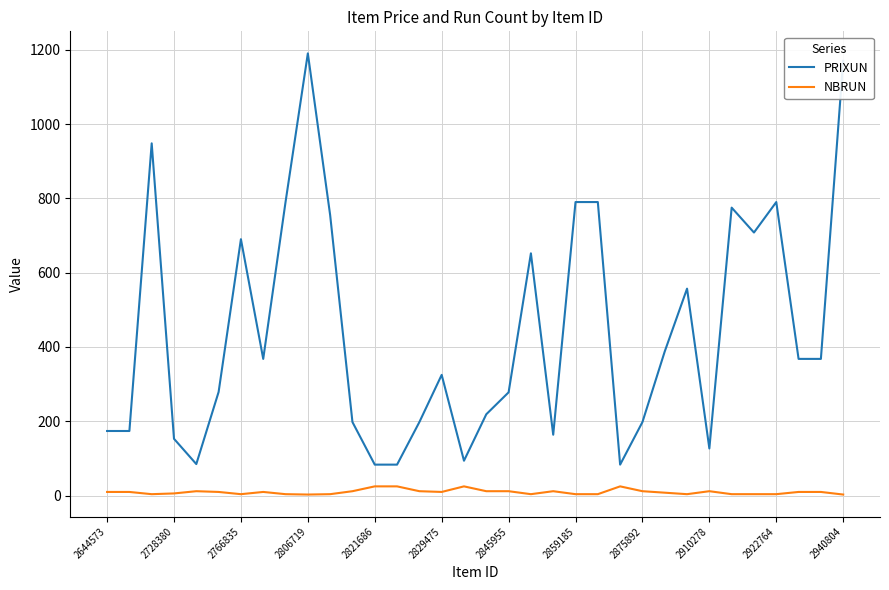

List the series in order of their overall mean, highest first.

PRIXUN, NBRUN